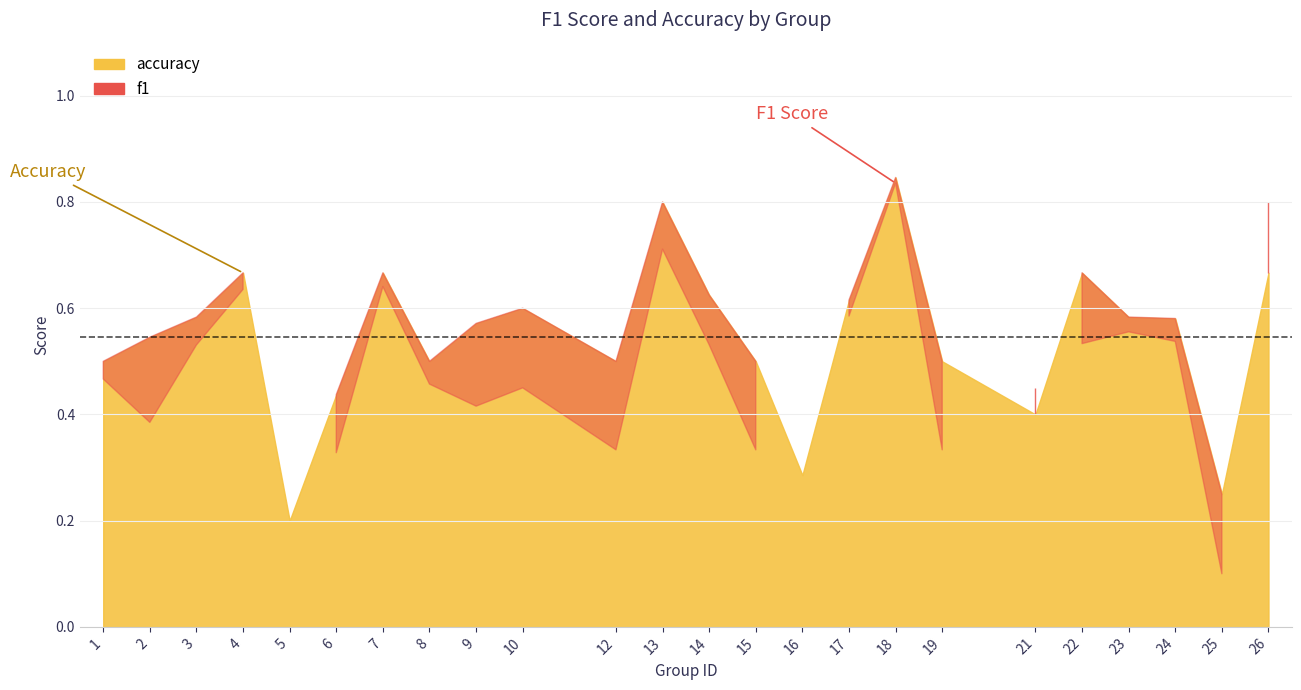

Does the chart have visible grid lines?

Yes